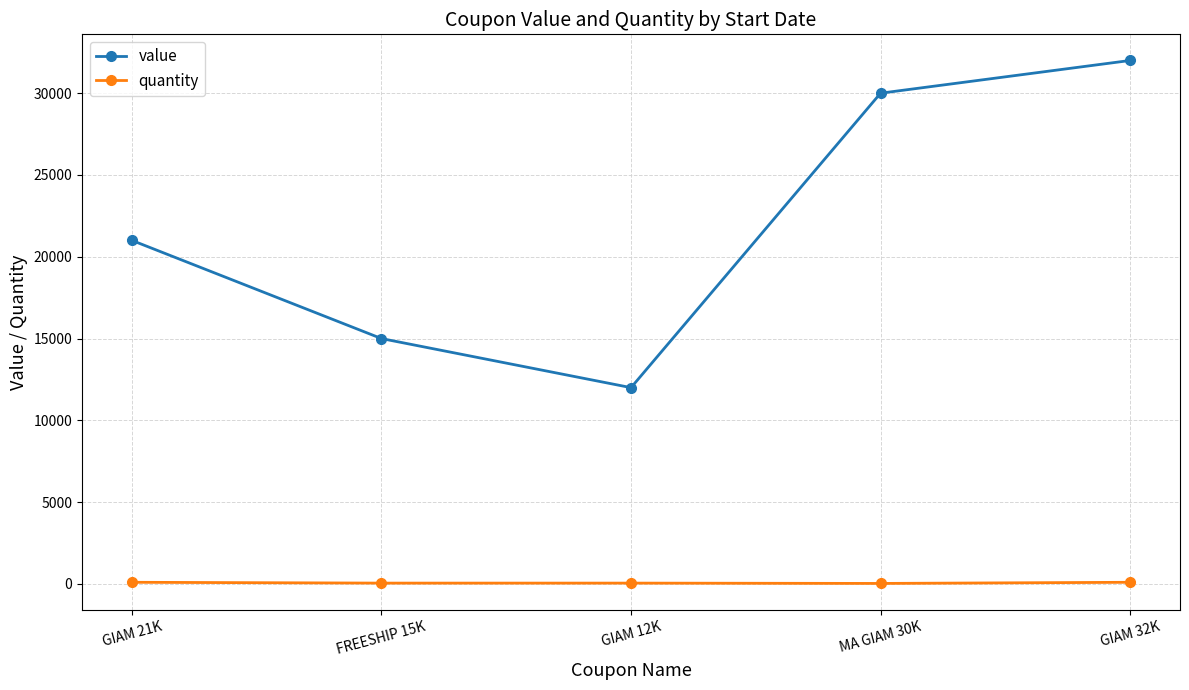

At which label is value closest to 22000?

GIAM 21K